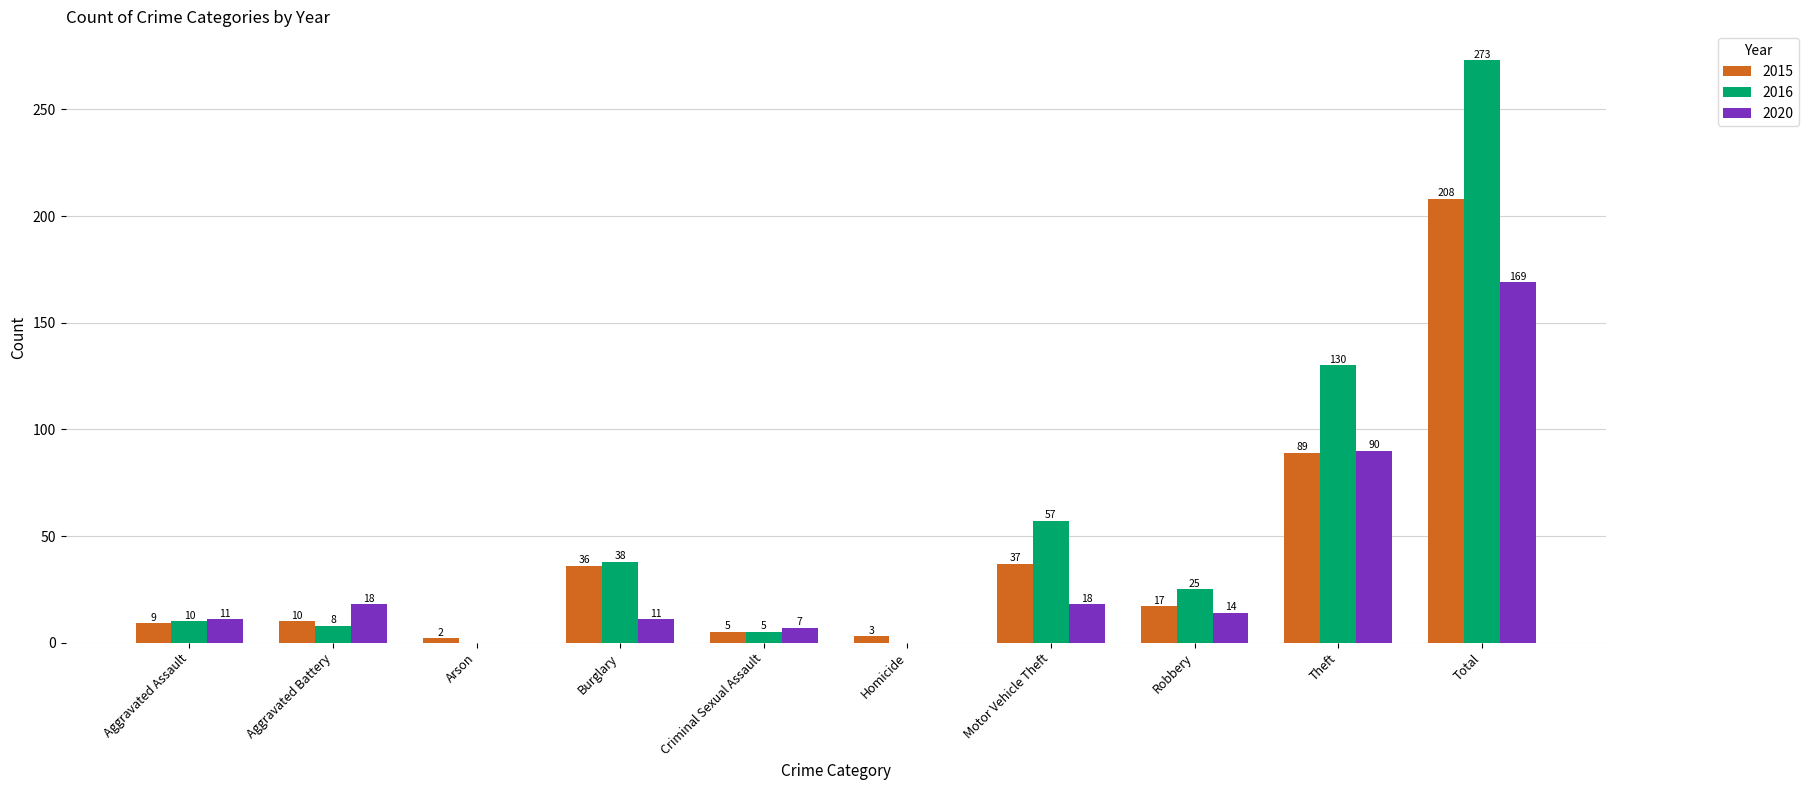

Where is 2015 nearest to the value 105?

Theft